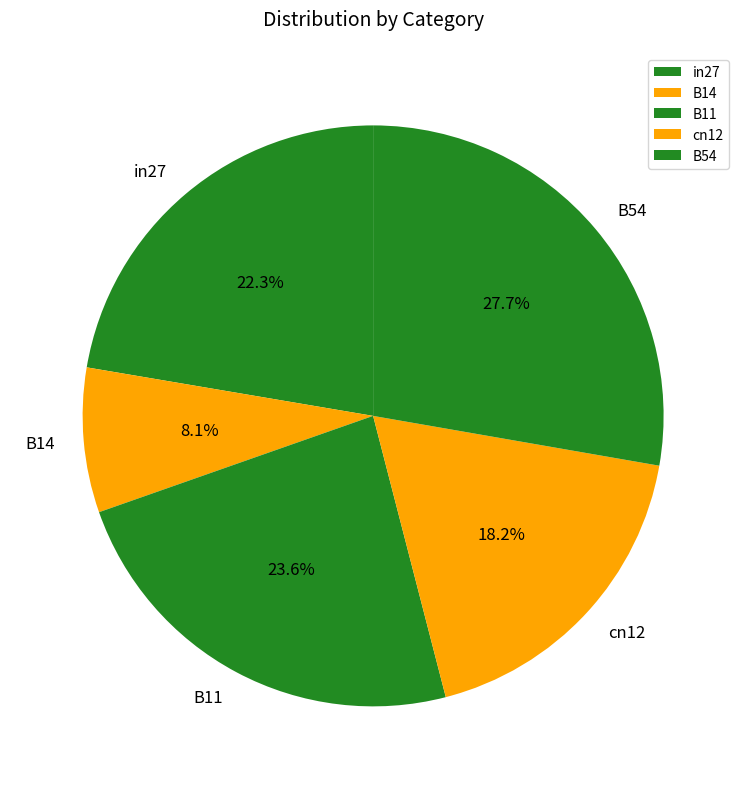

Count the number of slices in the pie.

5